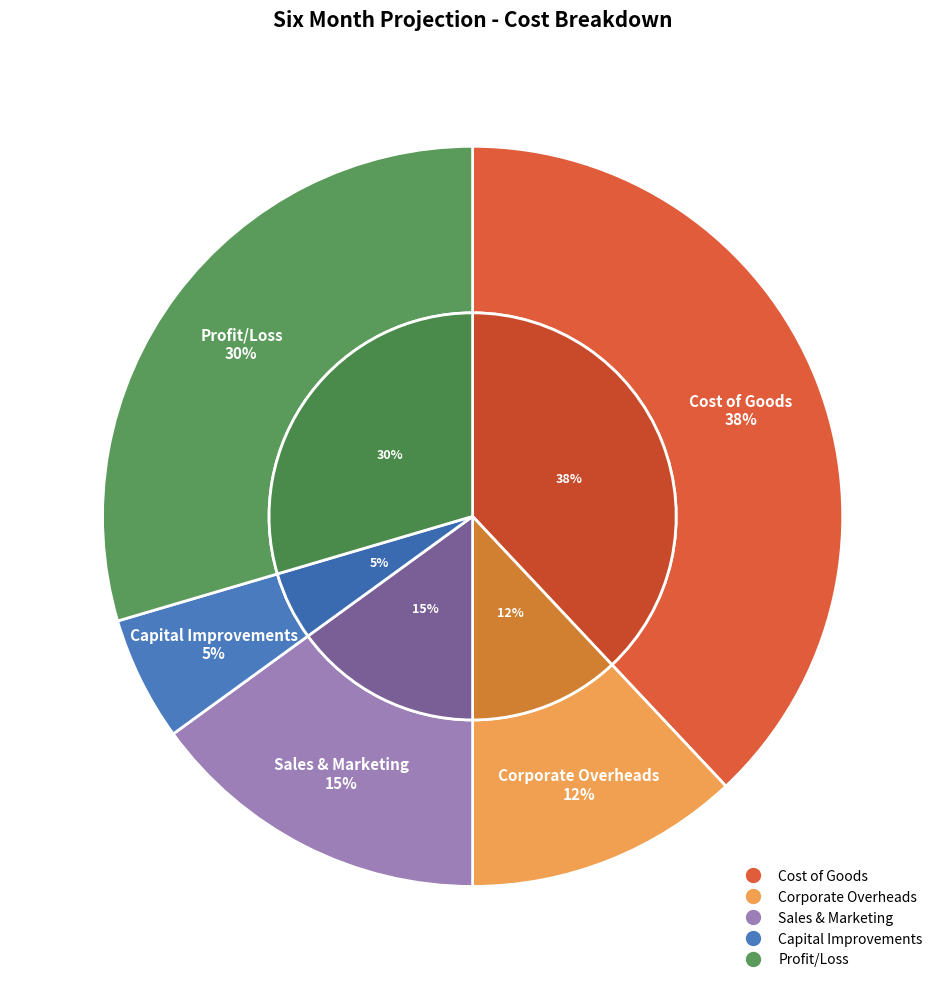

To the nearest percent, what is the average slice percentage?

20%